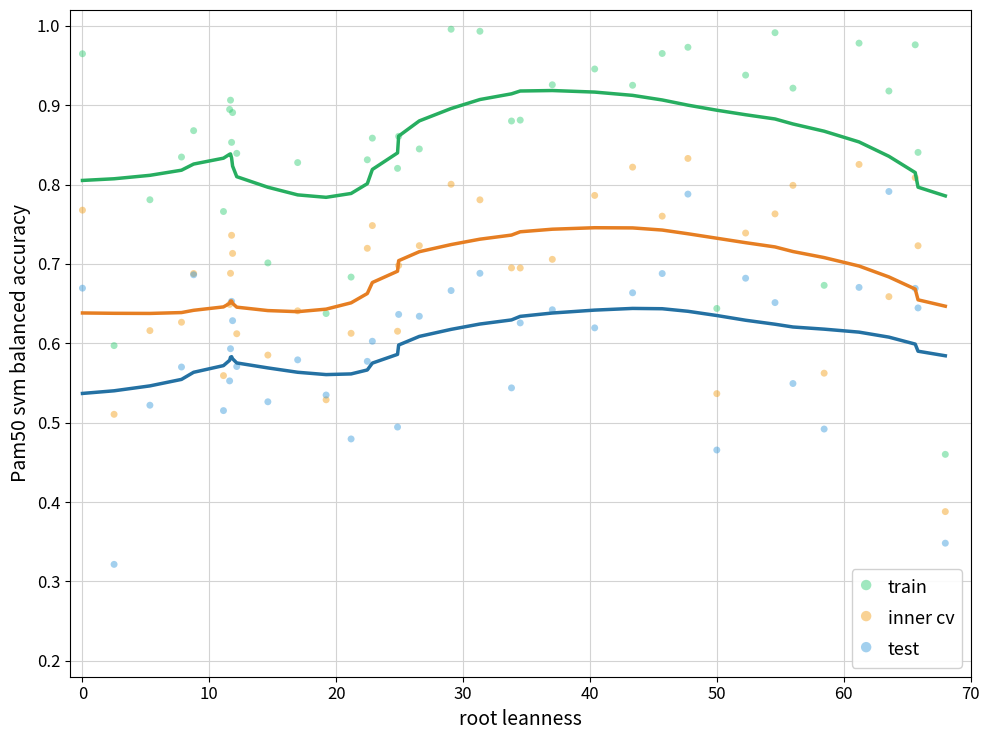

What is the X range (max minus min) for the scatter plot?

68.0